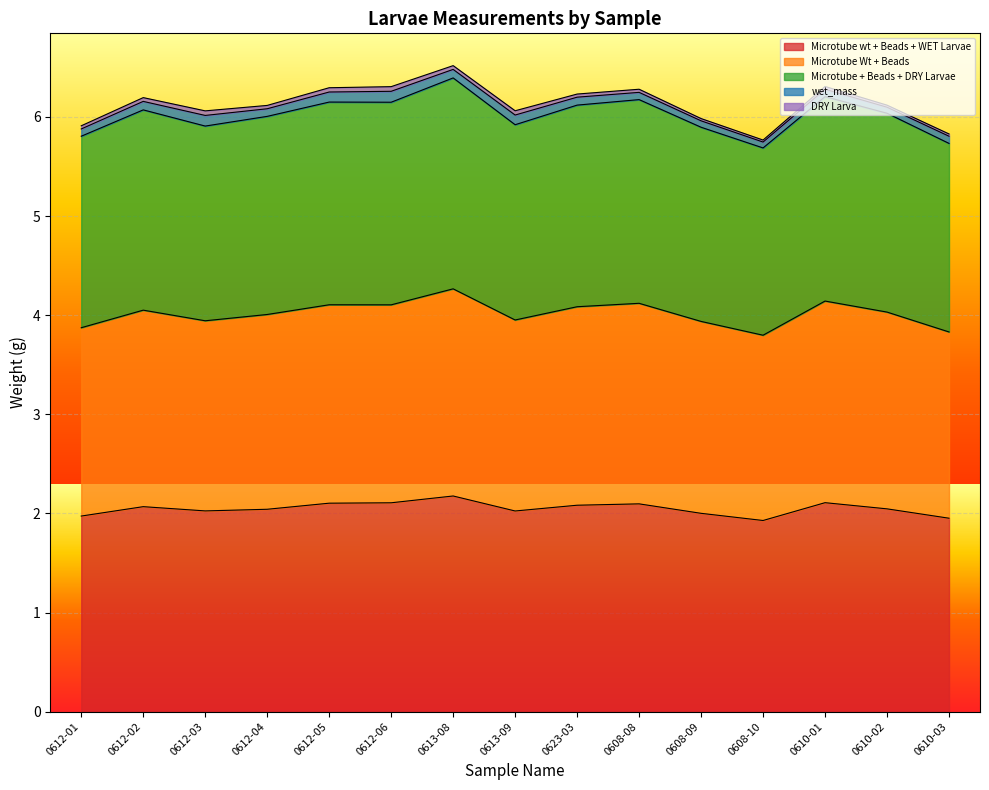

True or false: Microtube wt + Beads + WET Larvae and Microtube Wt + Beads cross at least once.

False